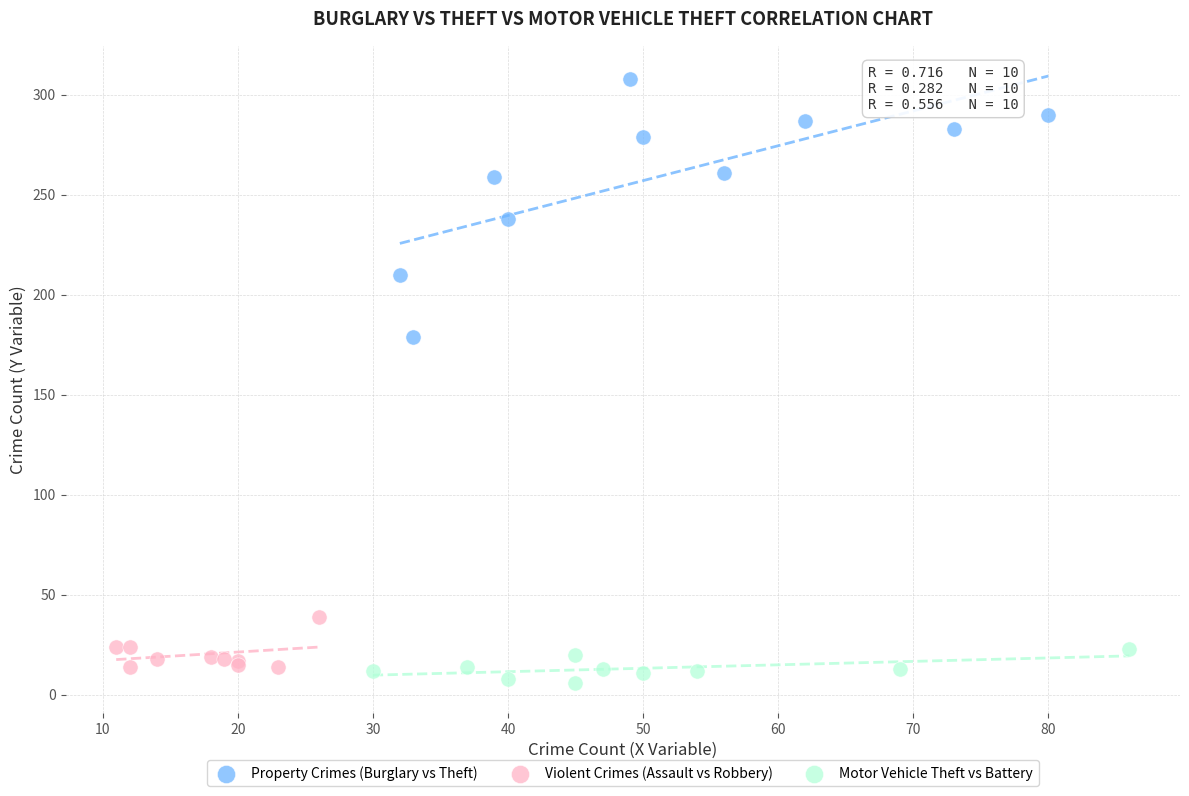

Which series has the largest Y range (max minus min)?

Property Crimes (Burglary vs Theft)